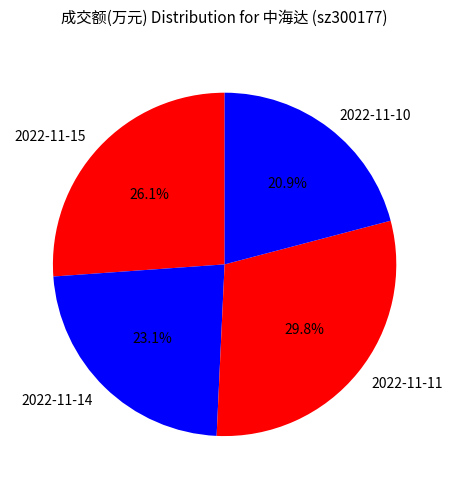

What percentage do 2022-11-14 and 2022-11-11 together represent?

53.0%